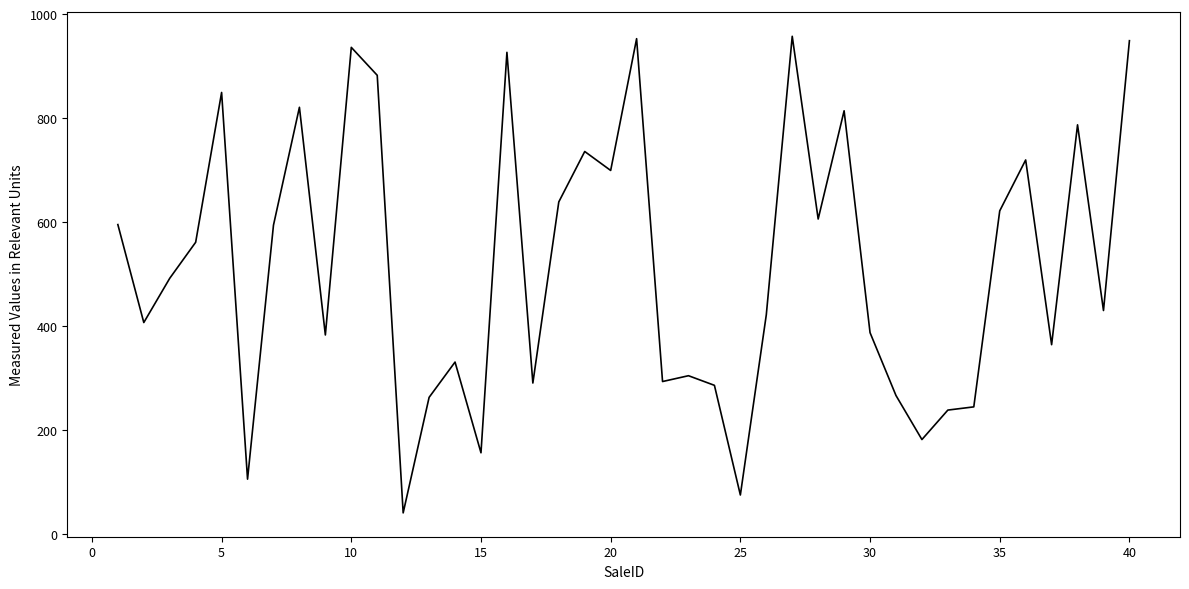

What is the sum of all values?

20619.3